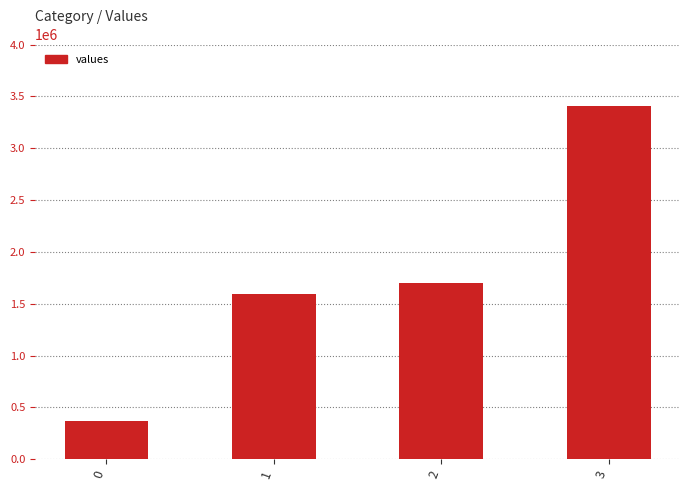

Rank the categories by value from lowest to highest.

0, 1, 2, 3